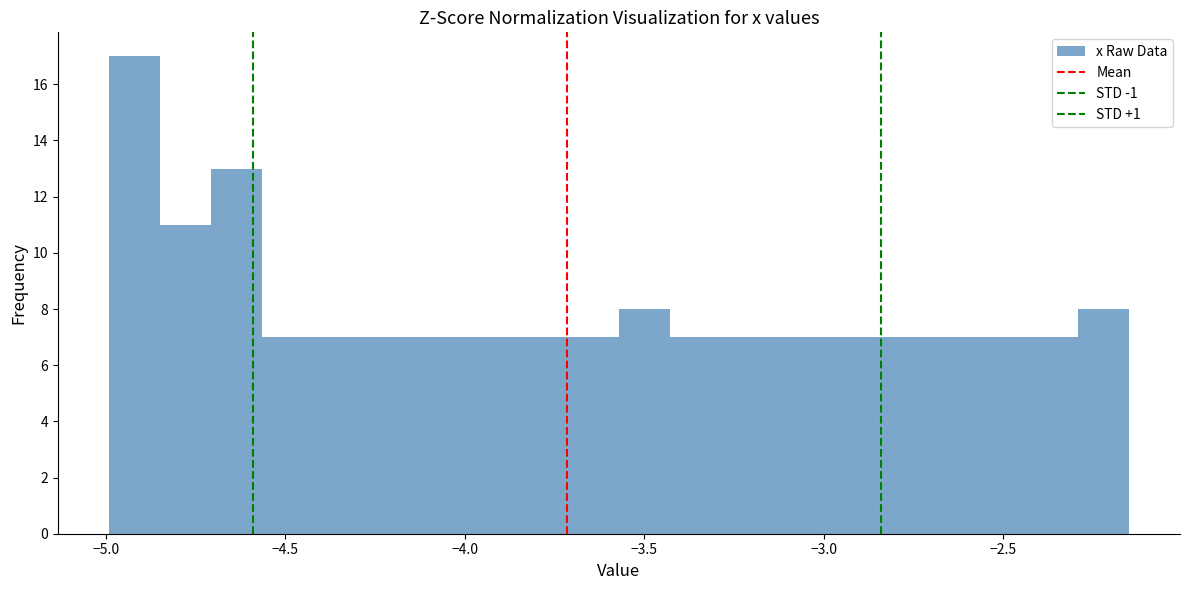

Read against the x-axis, roughly where is the centre of the tallest bar?

-4.90